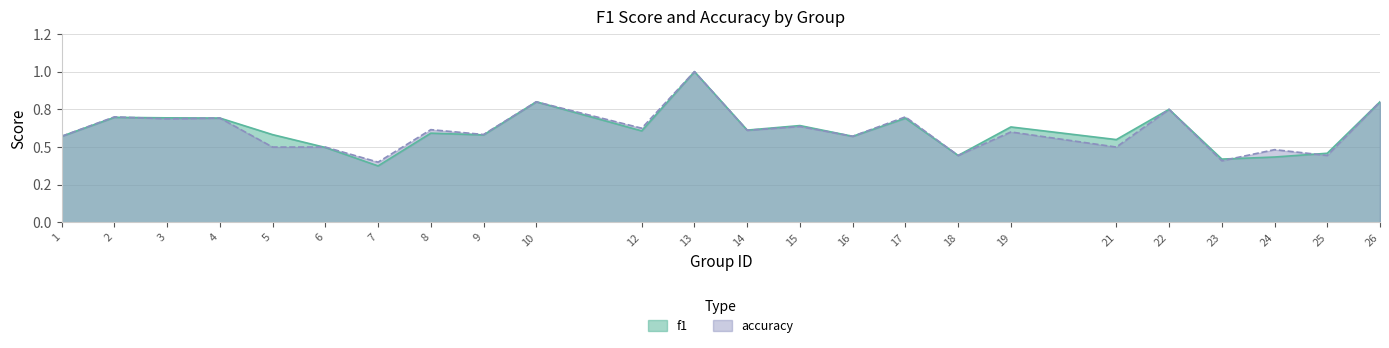

Reading left to right, transcribe all the data shown in this chart.

f1: 0.6	0.7	0.7	0.7	0.6	0.5	0.4	0.6	0.6	0.8	0.6	1.0	0.6	0.6	0.6	0.7	0.4	0.6	0.5	0.8	0.4	0.4	0.5	0.8
accuracy: 0.6	0.7	0.7	0.7	0.5	0.5	0.4	0.6	0.6	0.8	0.6	1.0	0.6	0.6	0.6	0.7	0.4	0.6	0.5	0.8	0.4	0.5	0.4	0.8